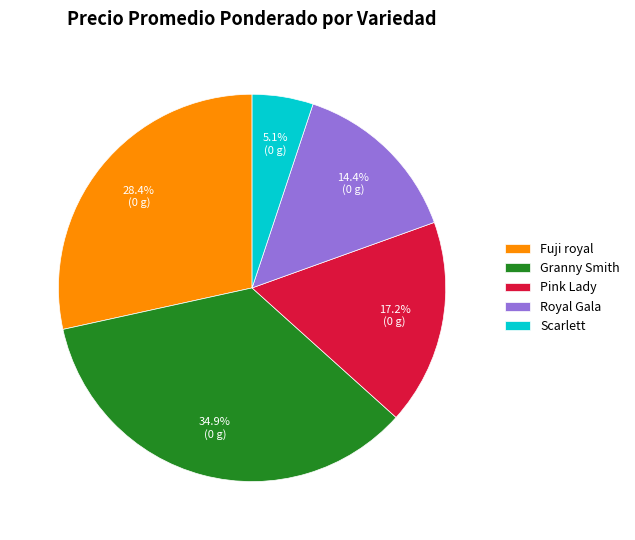

Between Royal Gala and Granny Smith, which is larger?

Granny Smith